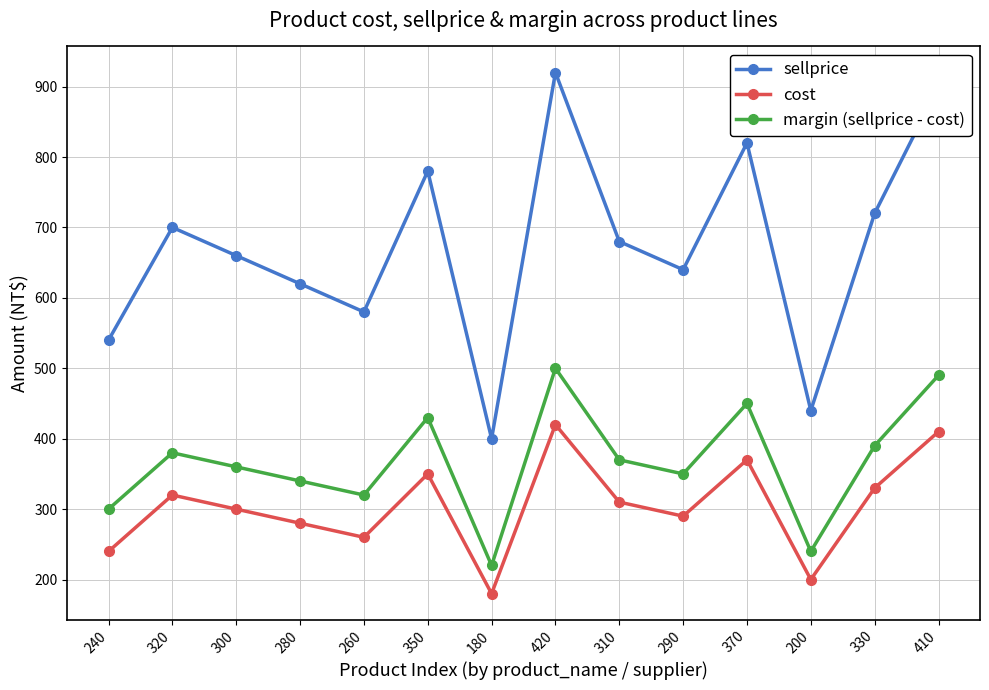

Which series has the largest total across all categories?

sellprice